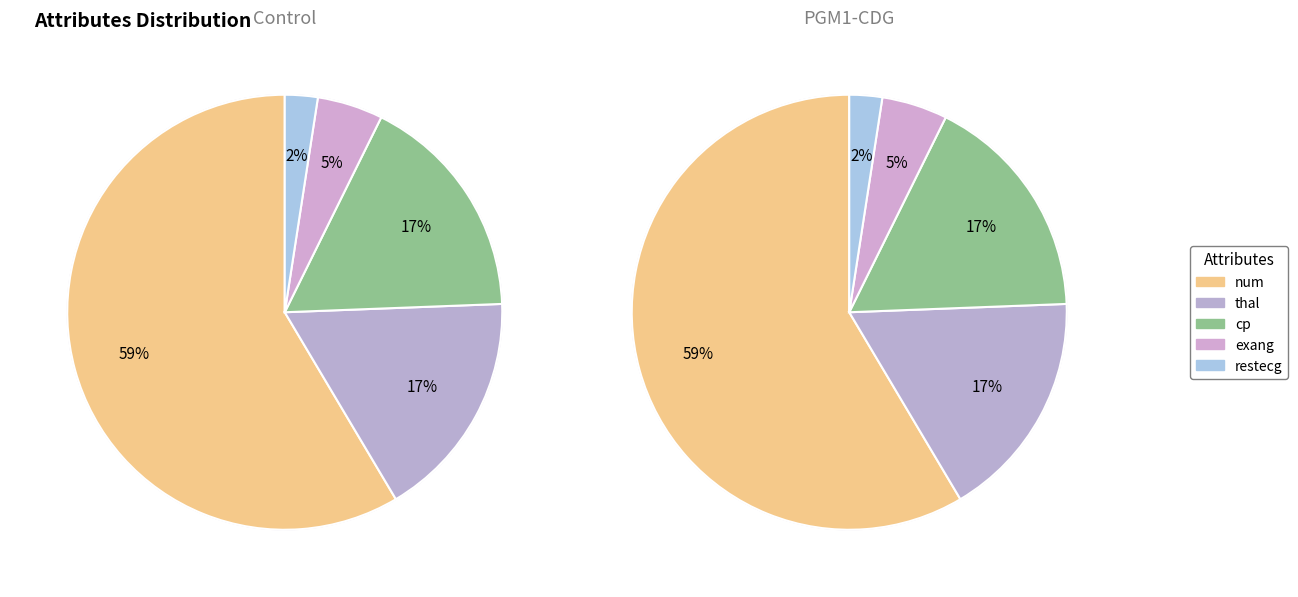

To the nearest percent, what is the average slice percentage?

20%